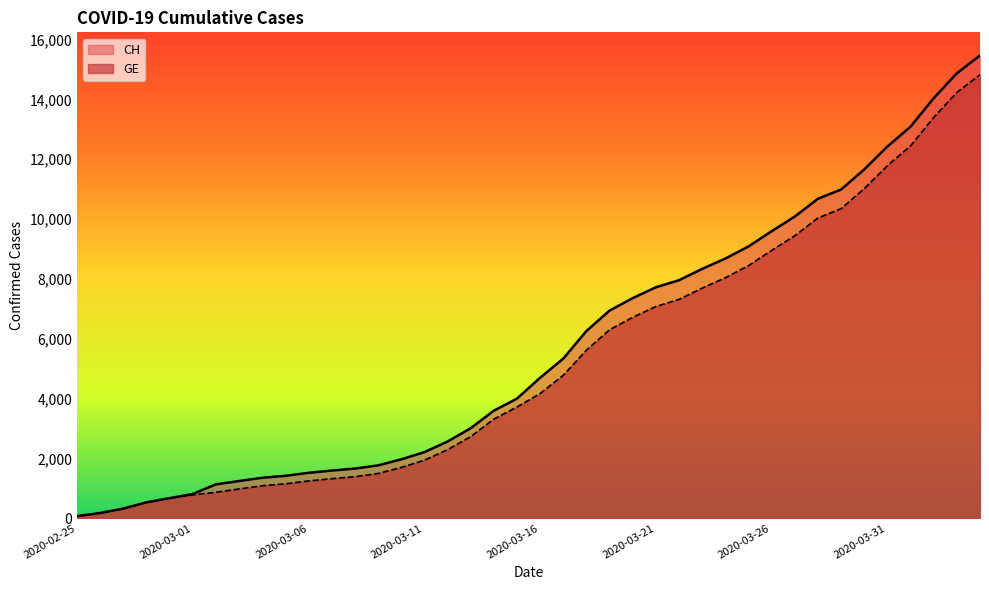

True or false: CH has more than 0 points higher than both neighbors.

False